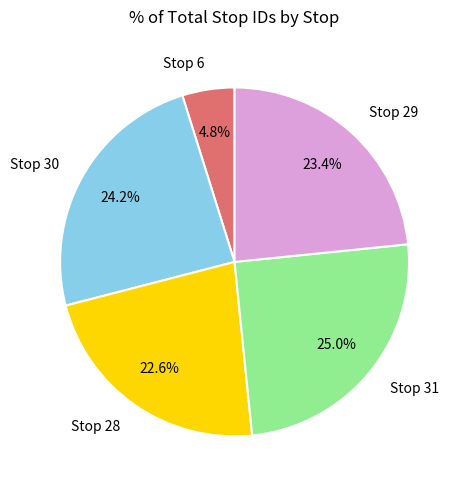

Between Stop 30 and Stop 6, which is larger?

Stop 30